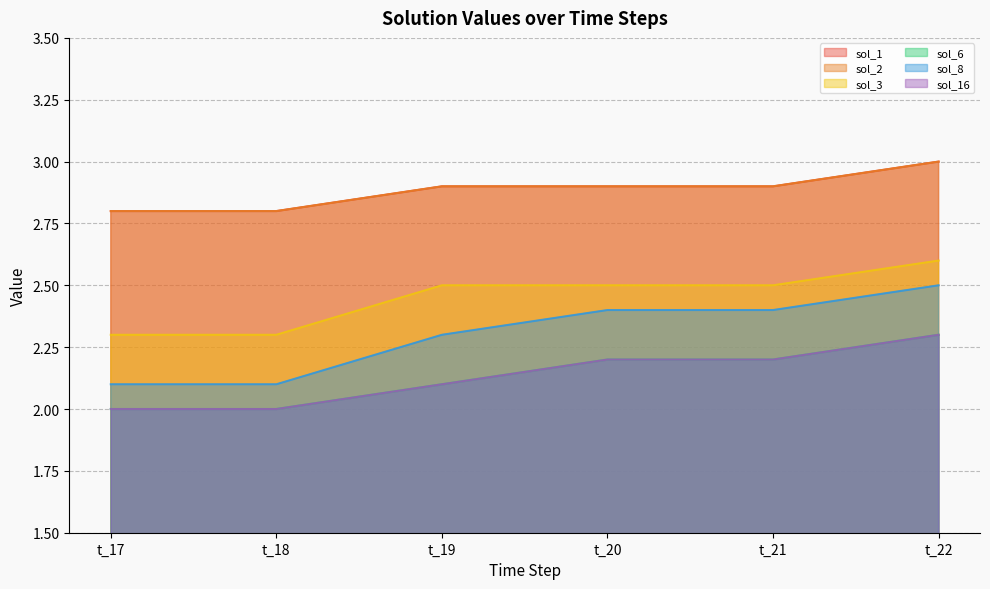

The sol_1 series shows 2.9 at t_20. True or false?

True